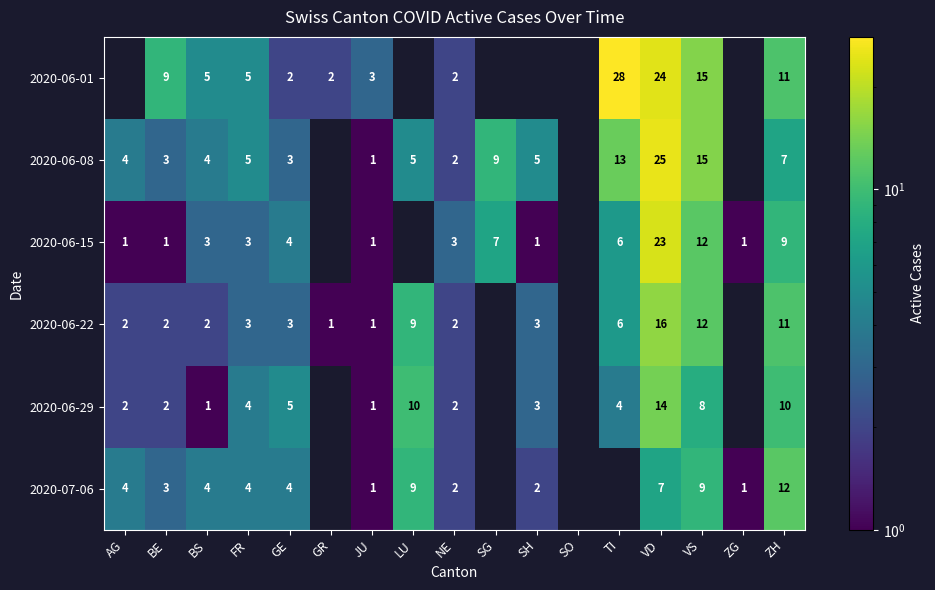

Between GE and VS, which series saw the biggest shift?

2020-06-01